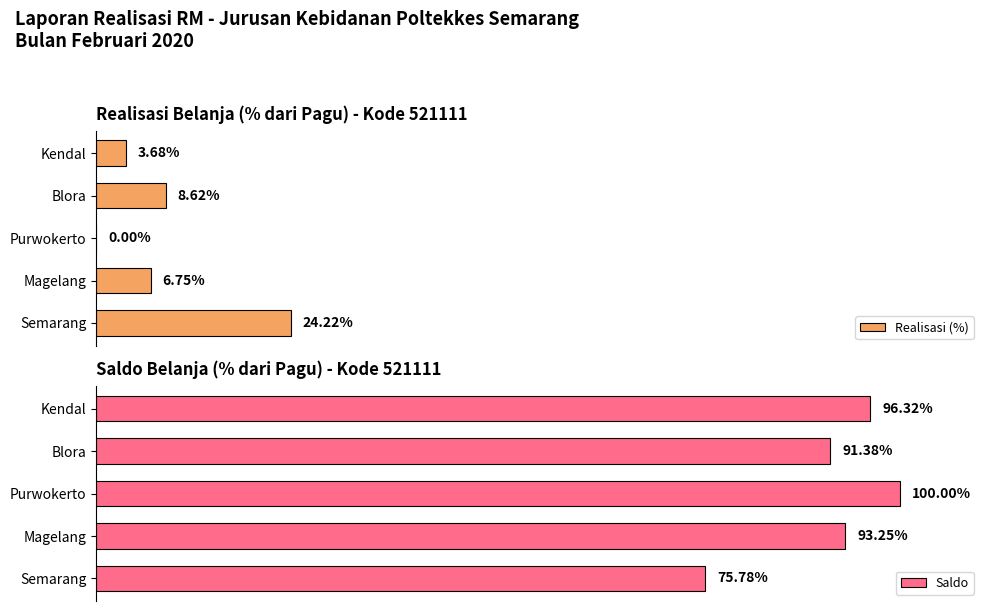

Reading right to left, transcribe all the data shown in this chart.

Realisasi (%): 3.7	8.6	0.0	6.7	24.2
Saldo: 96.3	91.4	100.0	93.3	75.8